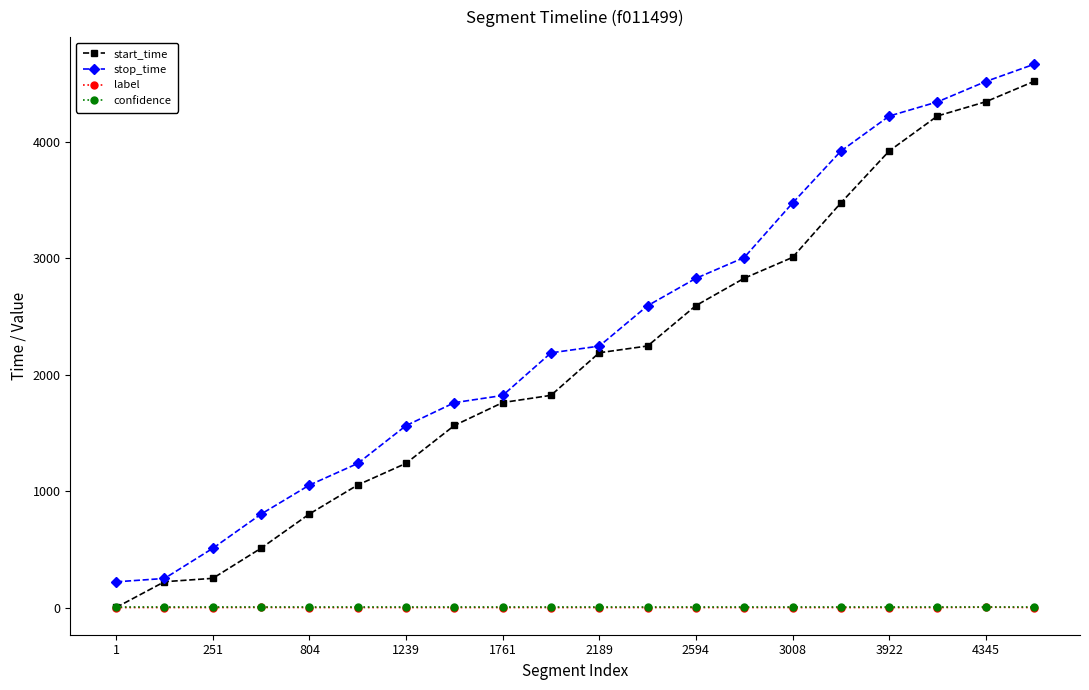

True or false: label and stop_time cross at least once.

False